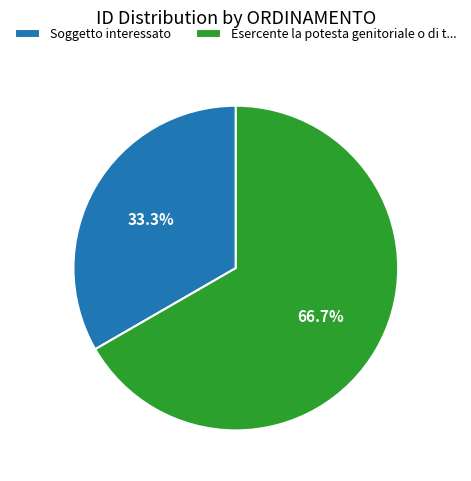

Count the number of slices in the pie.

2